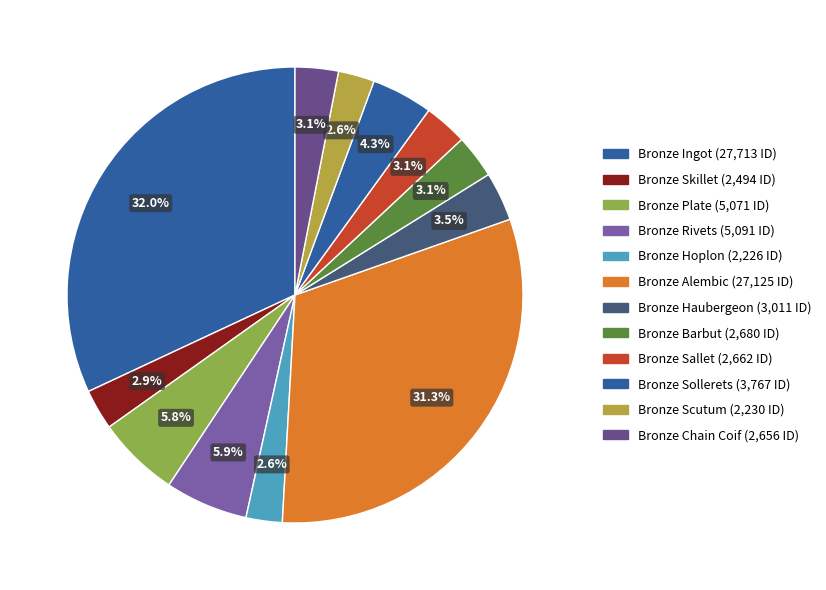

What percentage is the Bronze Scutum slice, to the nearest percent?

3%